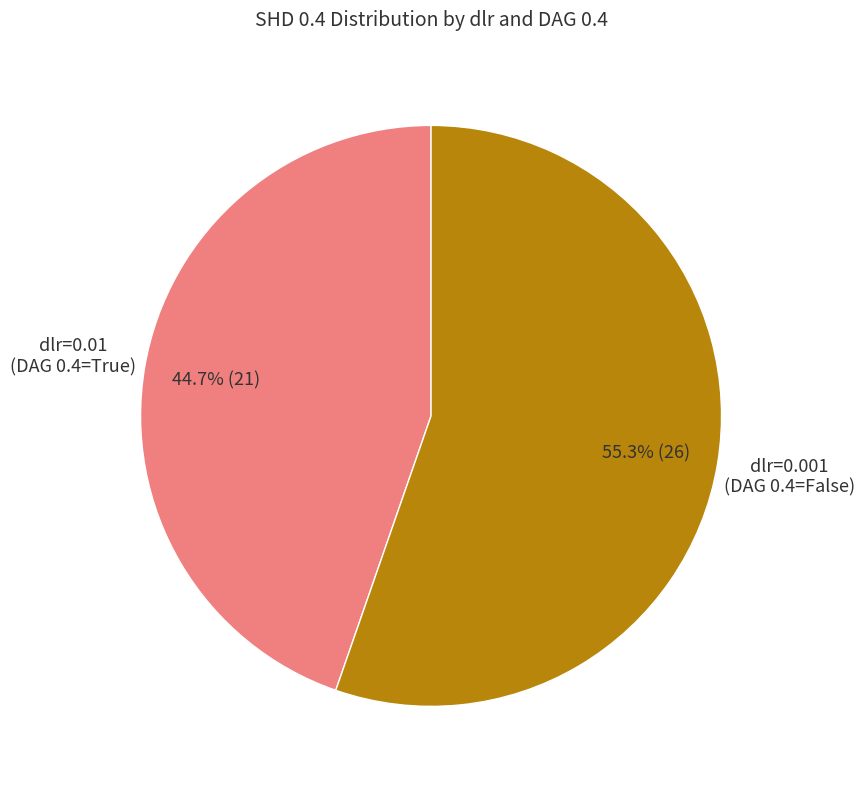

Does any single category account for the majority?

Yes